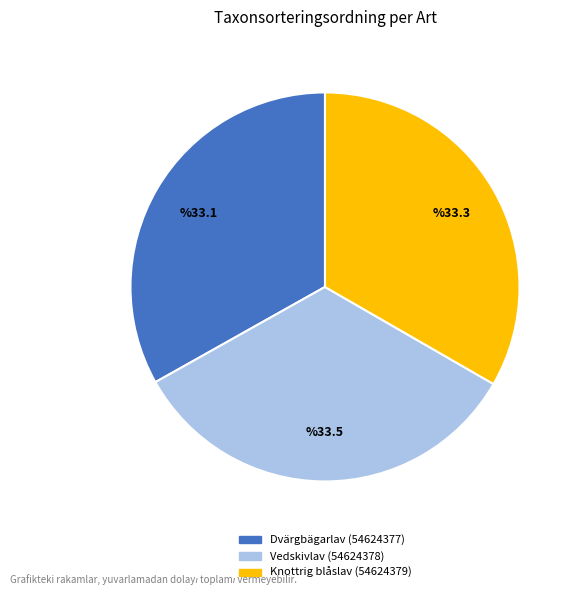

What is the ratio of the value at Vedskivlav (54624378) to the value at Knottrig blåslav (54624379)?

1.0